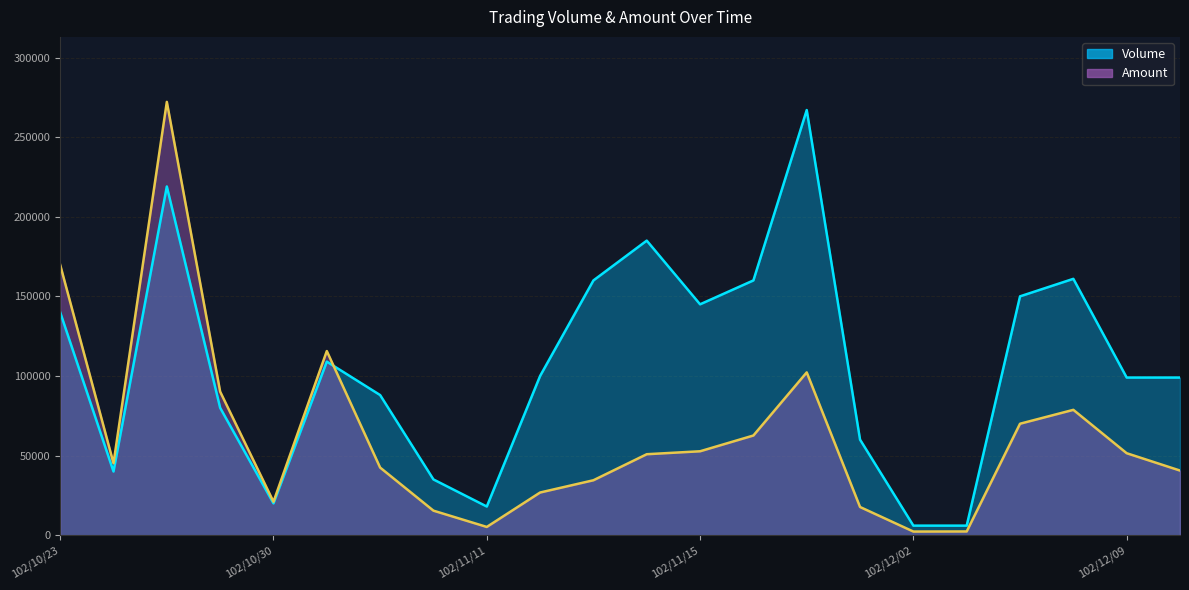

What is the minimum value shown in the chart?

2280